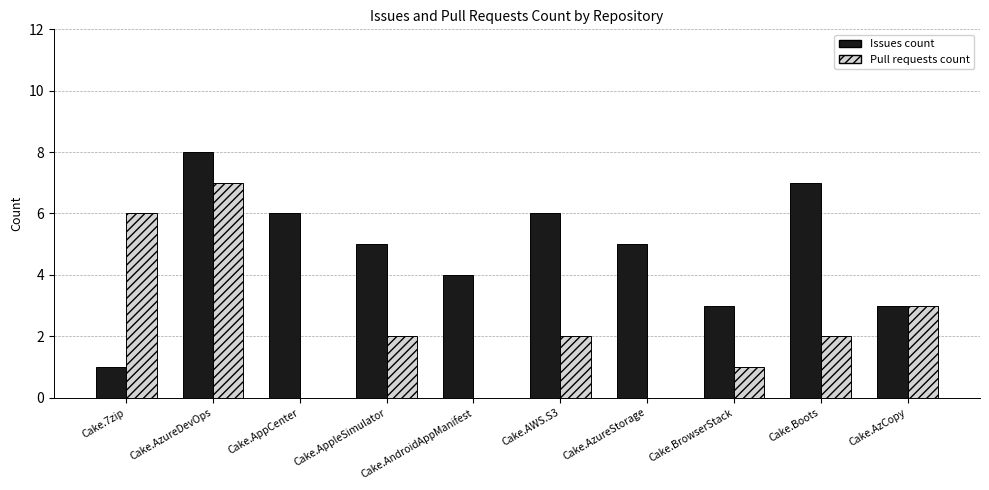

Is it true that Issues count equals 5 at Cake.AzureStorage?

True